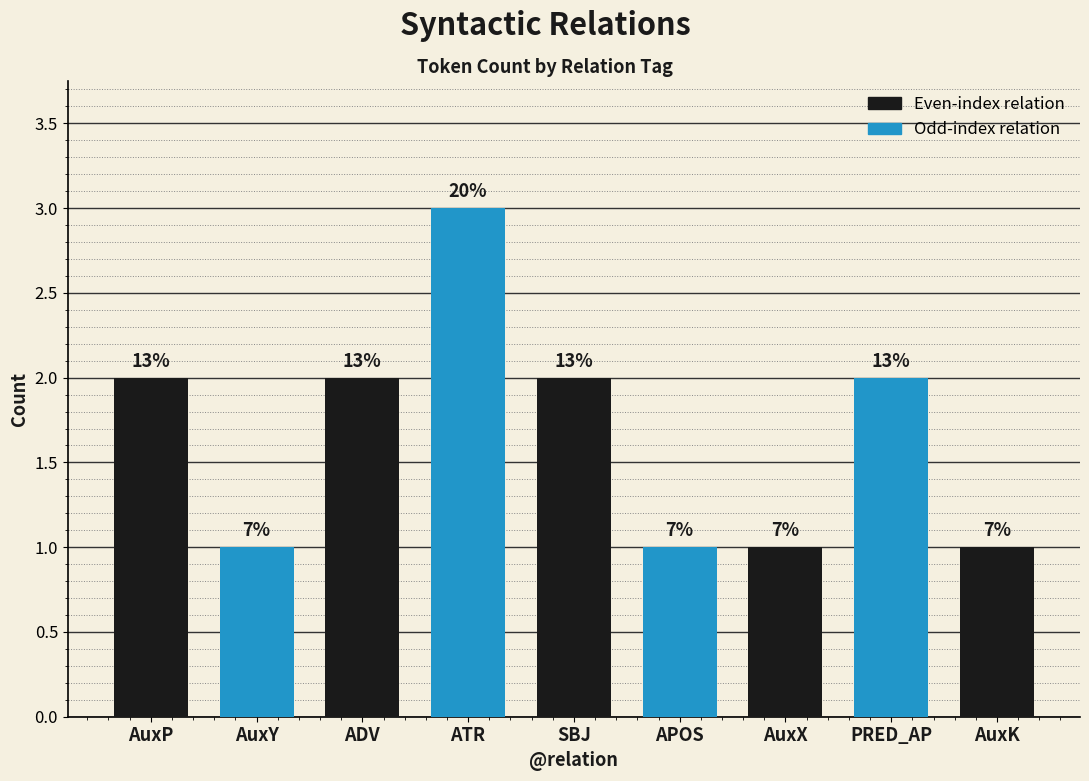

Reading left to right, what are all the values shown in this chart?

2	1	2	3	2	1	1	2	1